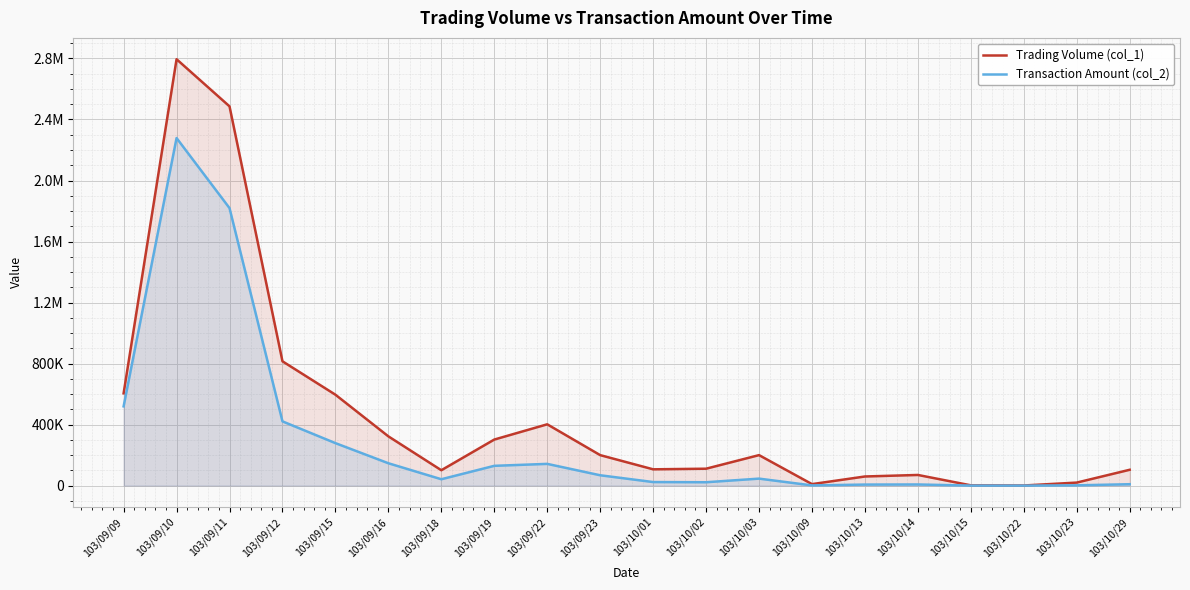

What is the value of the Transaction Amount (col_2) point at the 19th from the left?

2000